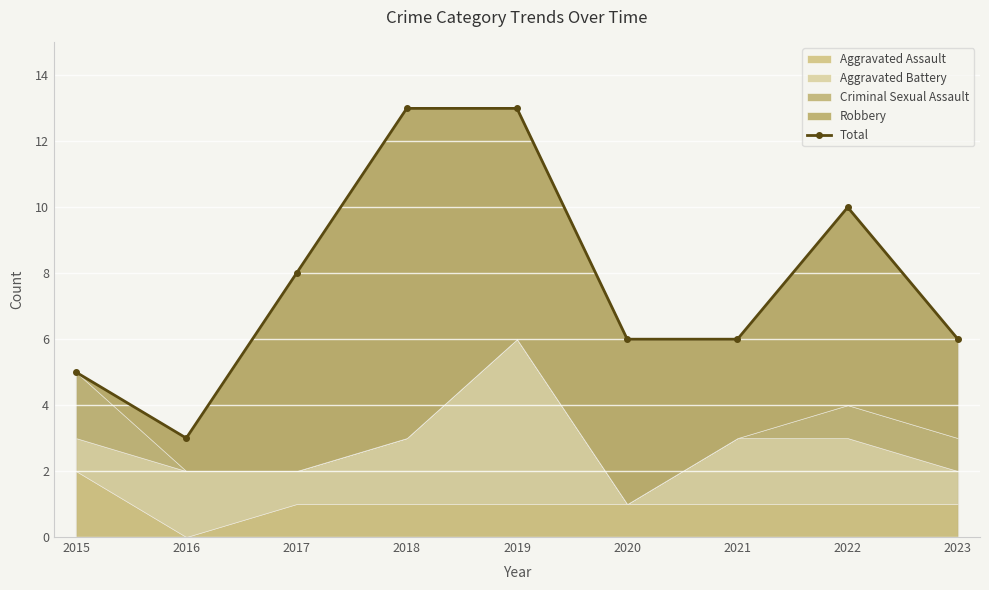

How many points are lower than both their immediate neighbors (excluding endpoints)?

1